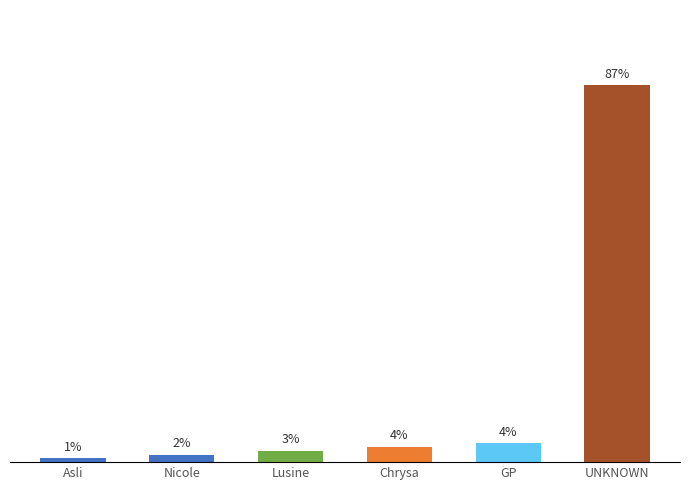

What is the label of the 4th bar from the right?

Lusine